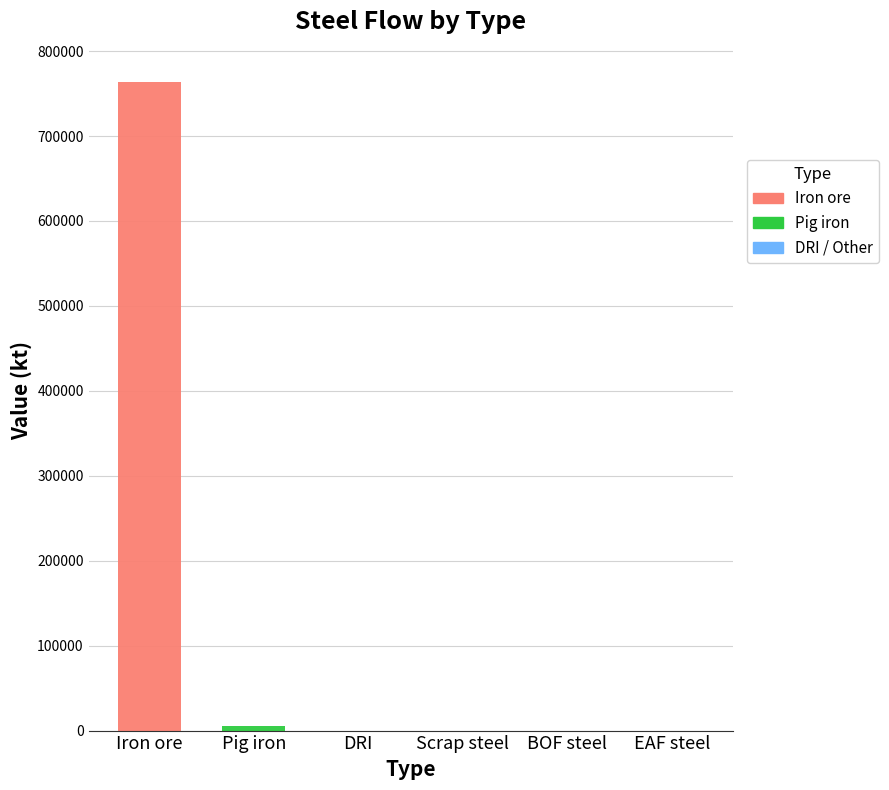

How many series are shown in this chart?

2